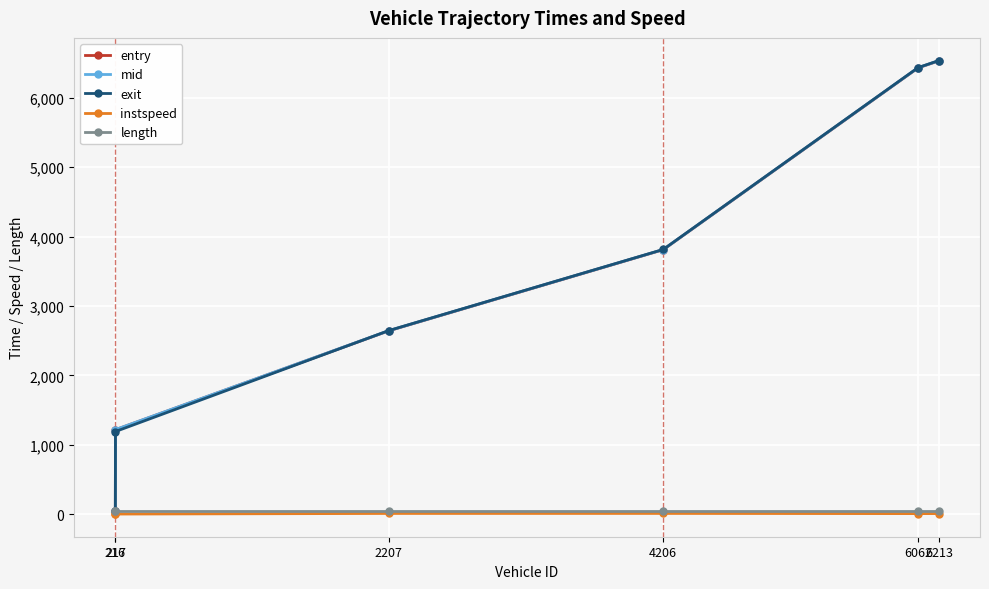

Is this an area chart (filled region under the line)?

No